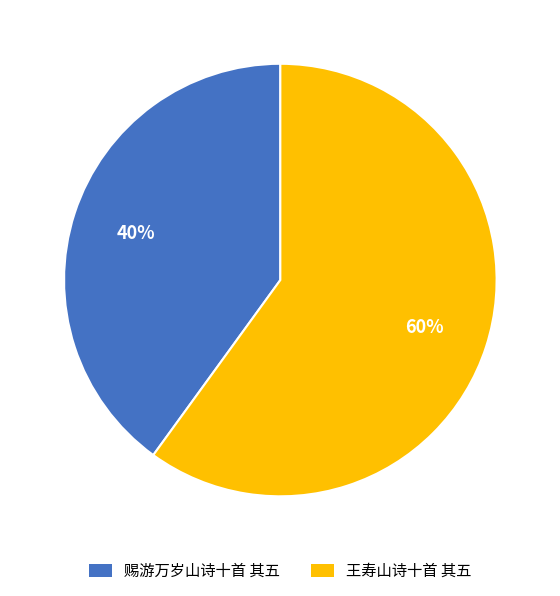

How many slices are in this pie chart?

2